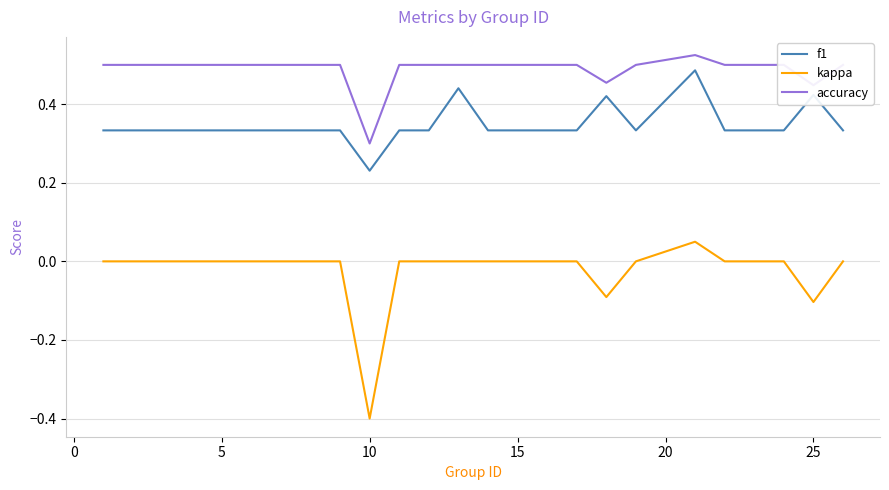

Which series has the widest spread of values?

kappa